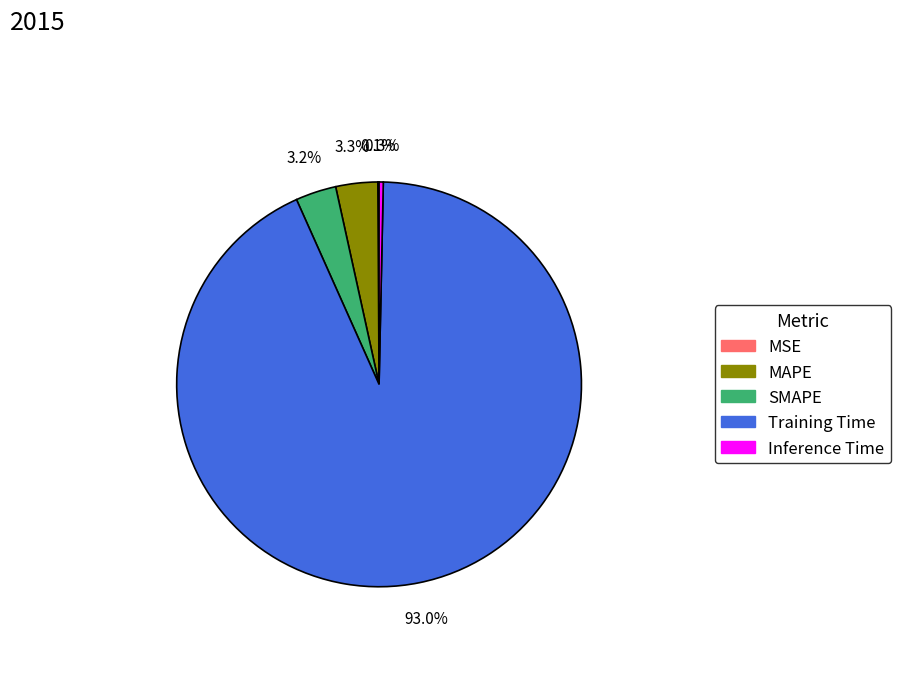

True or false: MAPE accounts for 3% of the total.

True